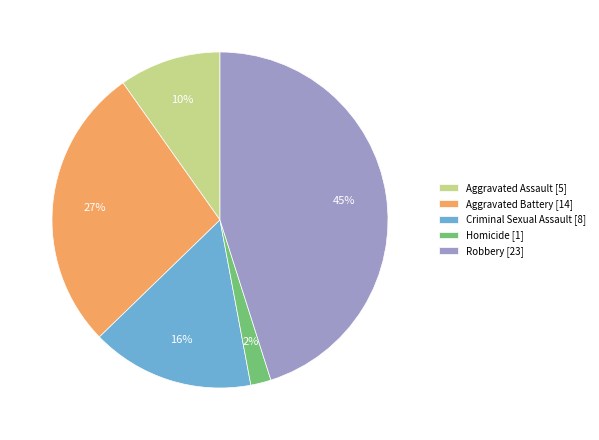

How many slices are in this pie chart?

5